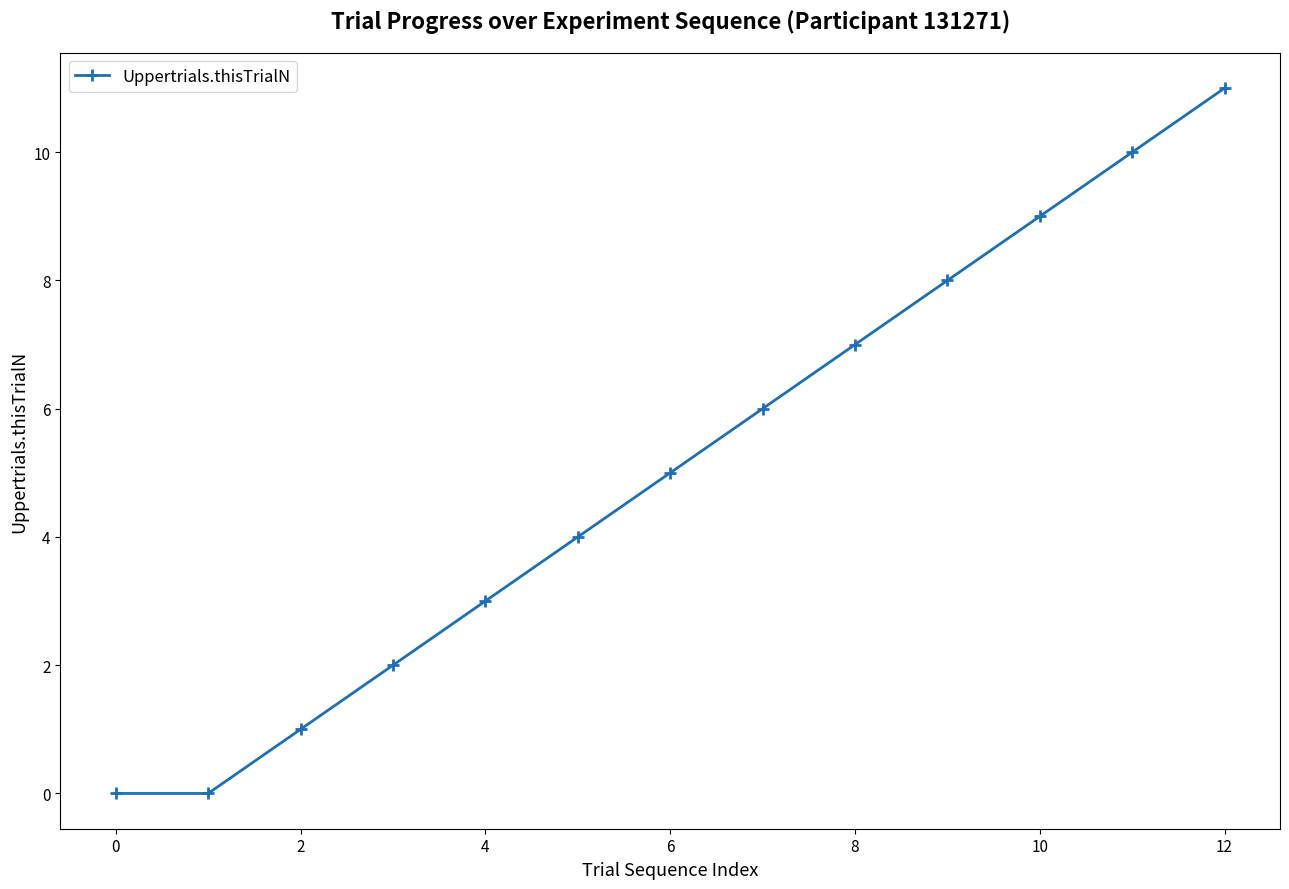

What is the sum of all values?

66